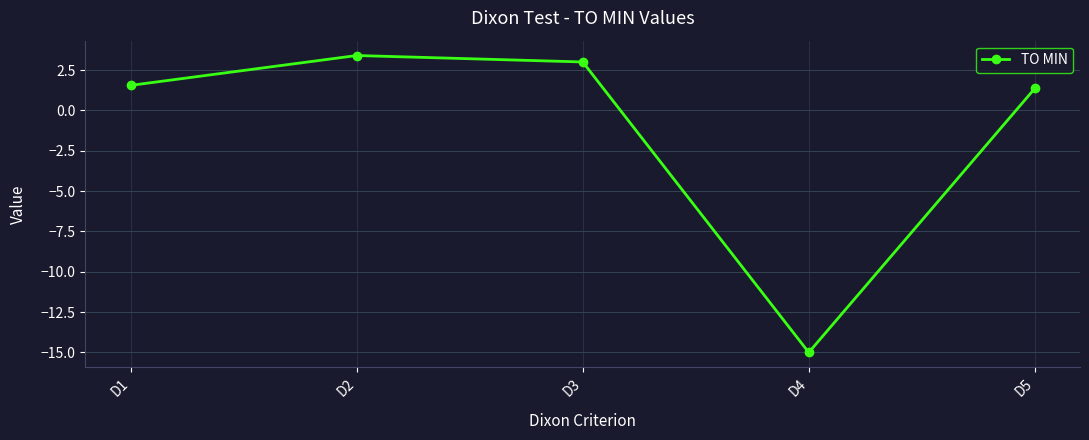

How many lines are shown in the chart?

1